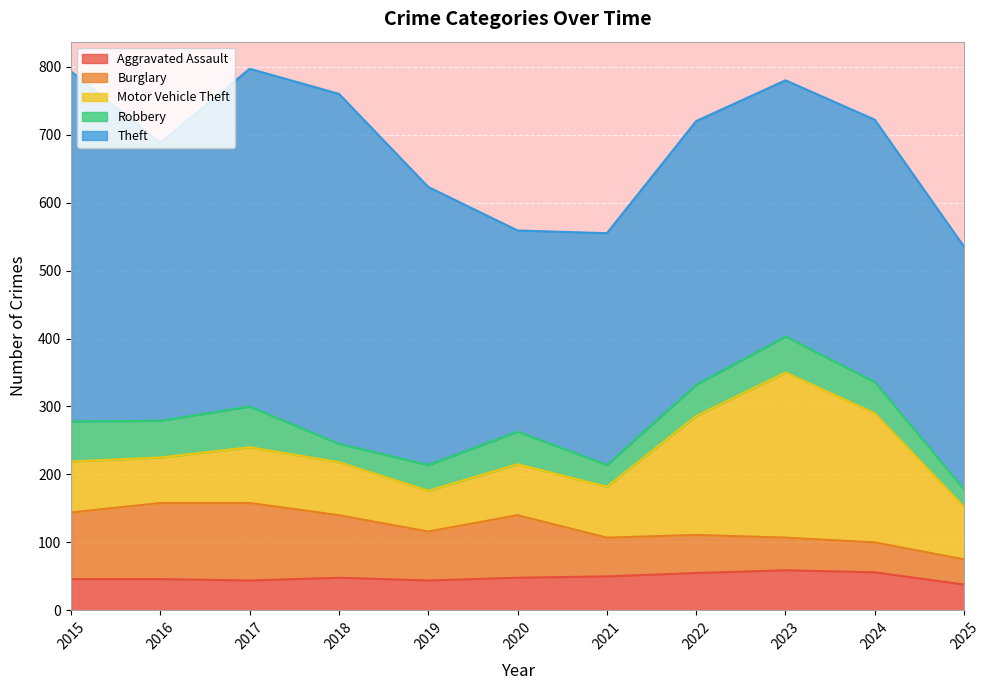

What is the total value across all series at 2020?

559